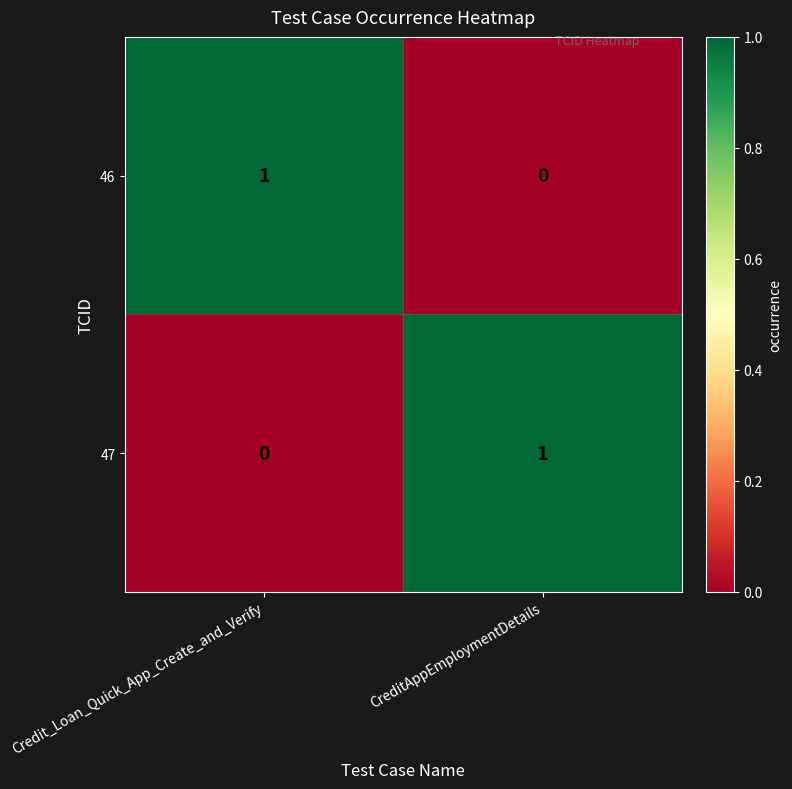

The 47 series shows 1 at Credit_Loan_Quick_App_Create_and_Verify. True or false?

False